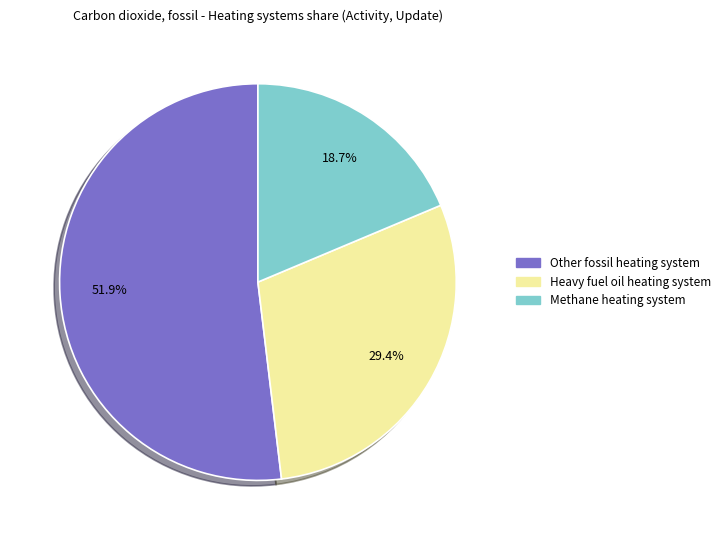

Does any single category account for the majority?

Yes